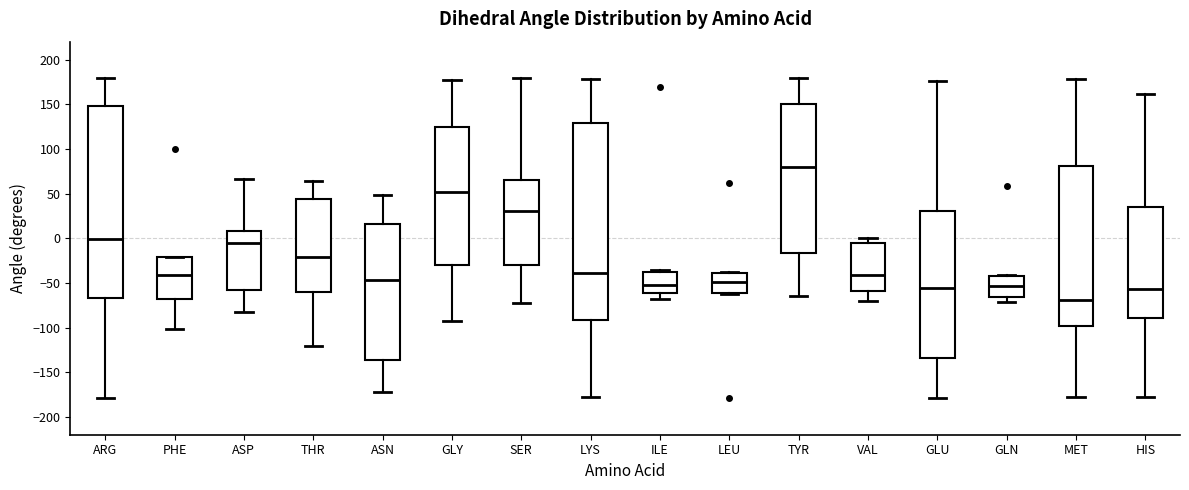

Where is the lower edge of the box for MET on the y-axis? The values are not printed on the chart, so give them approximately, as read against the axis.

-100